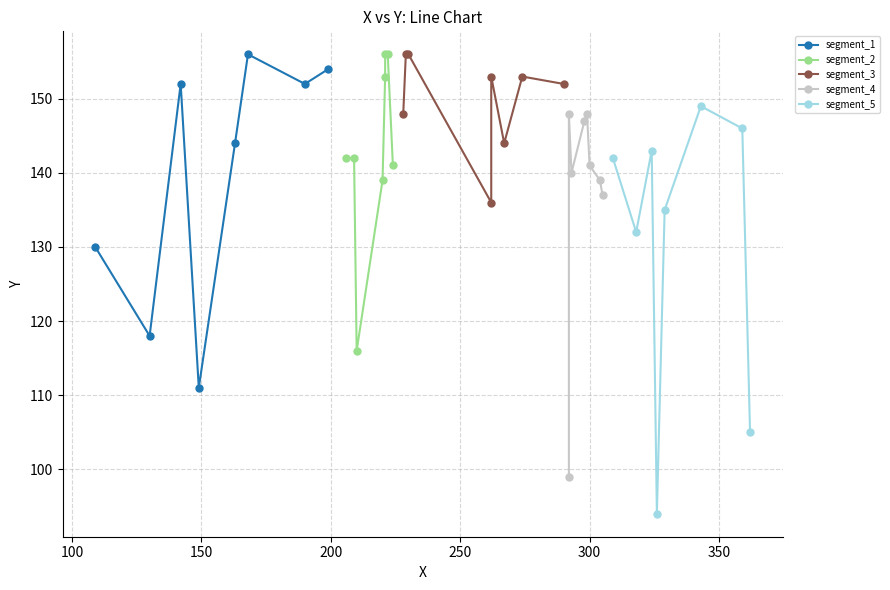

In segment_5, how many points are higher than both neighbors (excluding endpoints)?

2